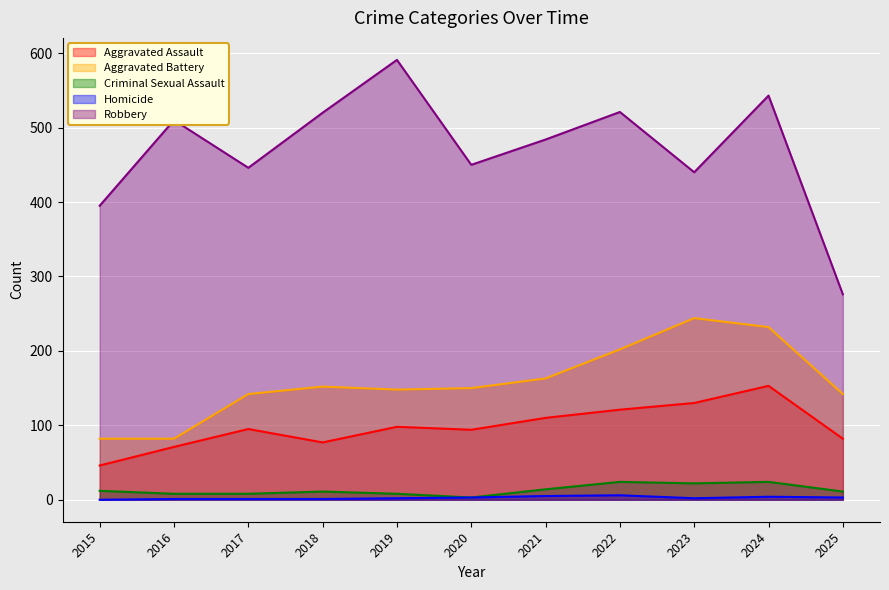

Reading right to left, what are all the values shown in this chart?

Aggravated Assault: 82	153	130	121	110	94	98	77	95	71	46
Aggravated Battery: 142	232	244	202	163	150	148	152	142	82	82
Criminal Sexual Assault: 11	24	22	24	14	3	8	11	8	8	12
Homicide: 3	4	2	6	5	3	2	1	1	1	0
Robbery: 276	543	440	521	484	450	591	520	446	510	395